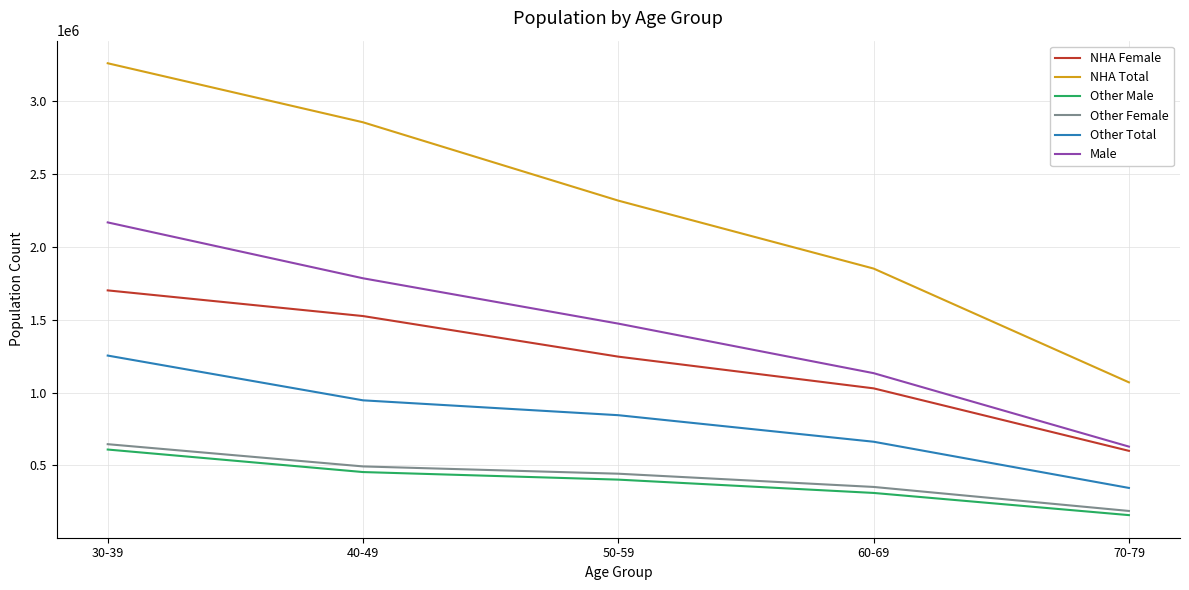

At 50-59, list the series in order from largest to smallest.

NHA Total, Male, NHA Female, Other Total, Other Female, Other Male